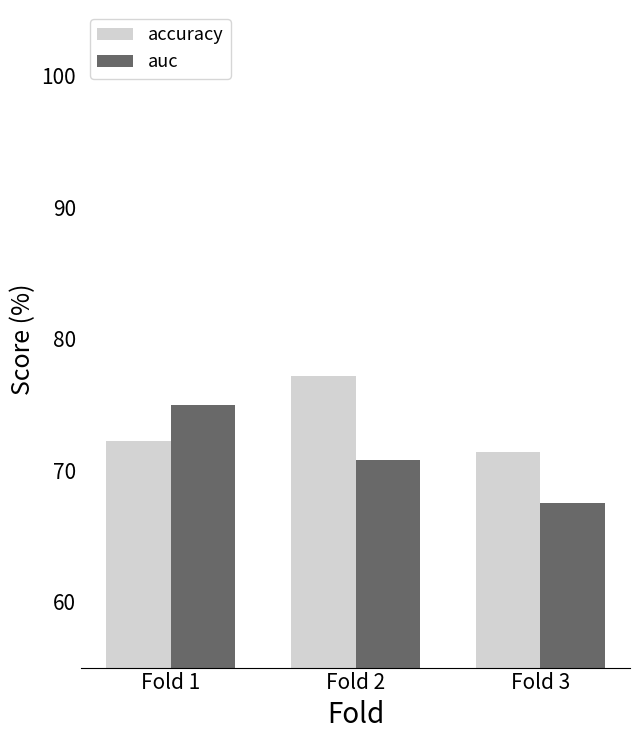

What is the difference between the accuracy values at Fold 1 and Fold 3?

0.8